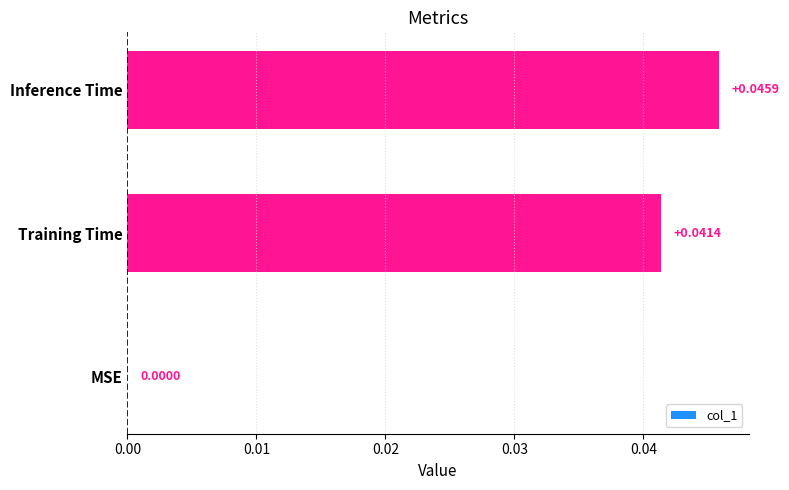

At which label is the value closest to 0?

MSE